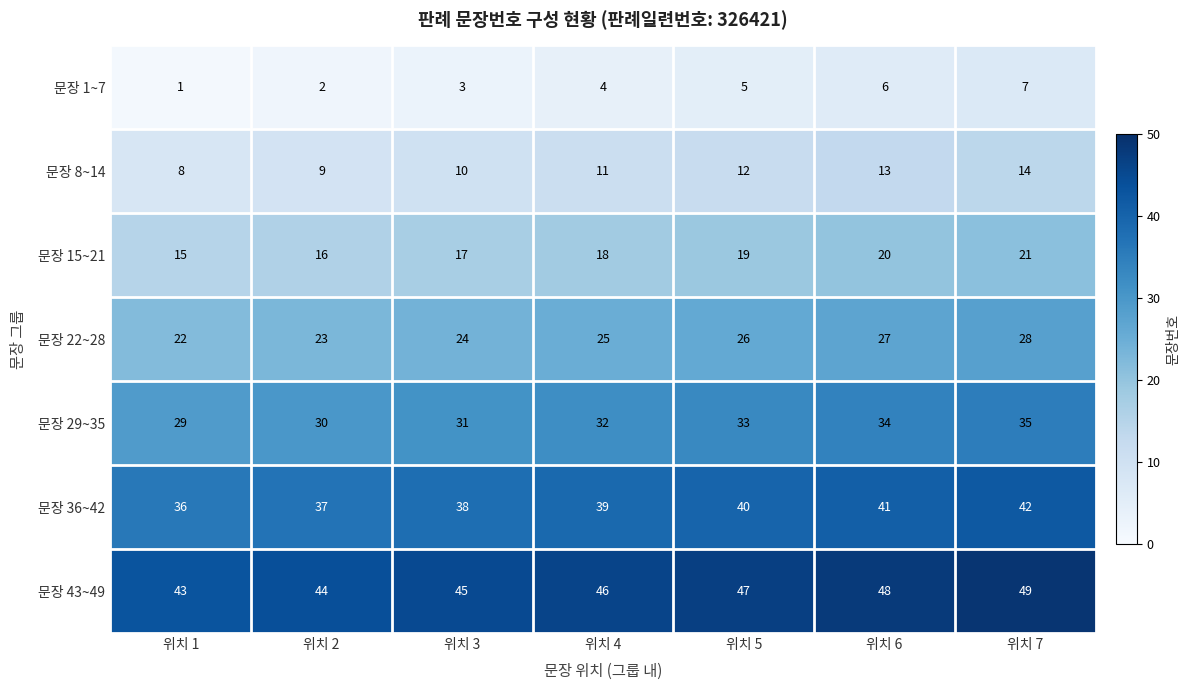

Rank the series at 위치 2 from lowest to highest value.

문장 1~7, 문장 8~14, 문장 15~21, 문장 22~28, 문장 29~35, 문장 36~42, 문장 43~49